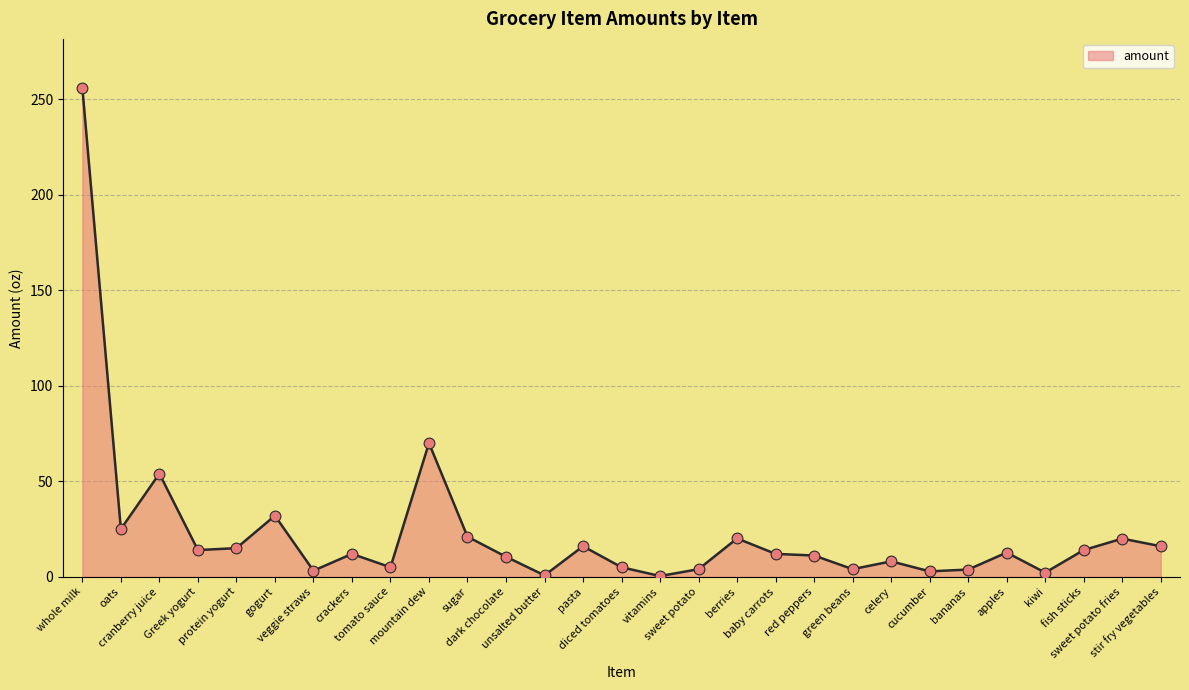

What is the change in value from protein yogurt to sweet potato fries?

+5.0